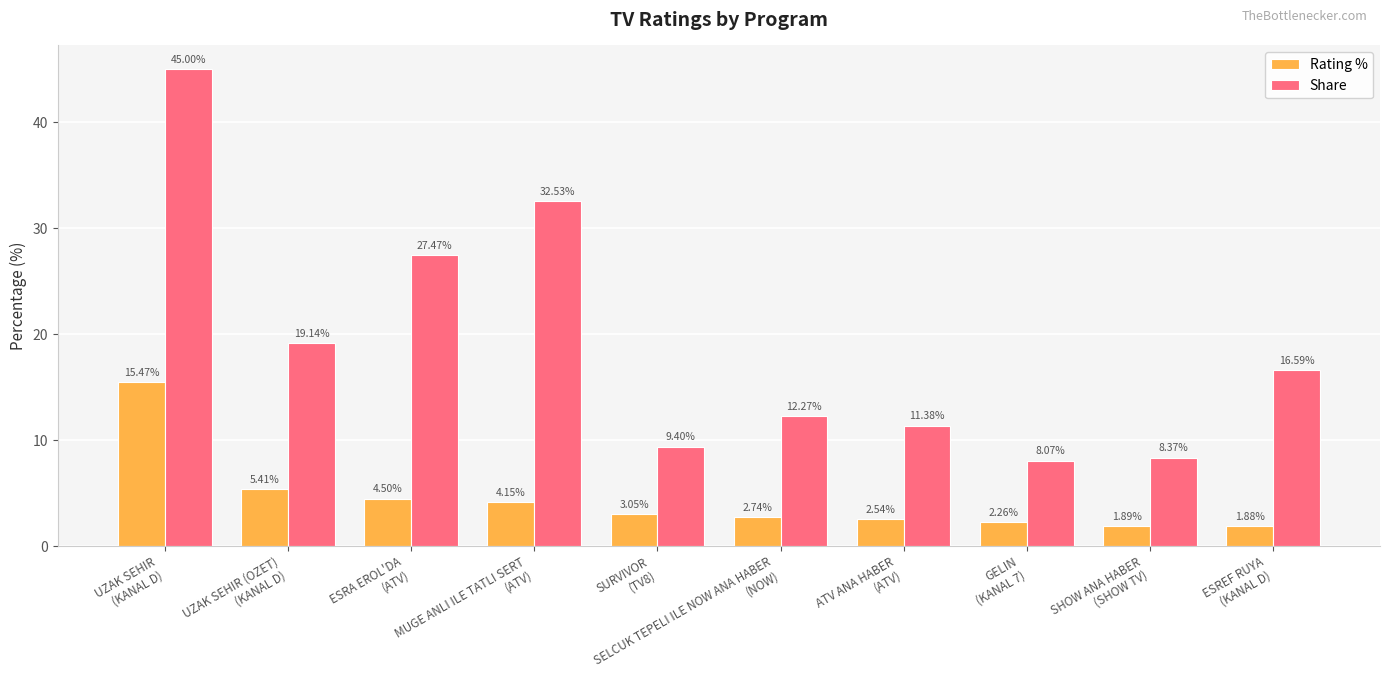

At which label is Rating % closest to 8?

UZAK SEHIR (OZET)
(KANAL D)